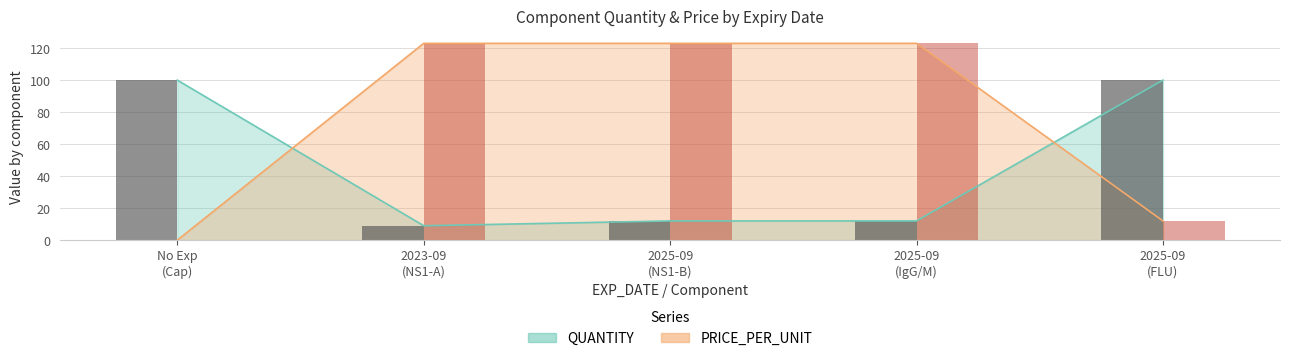

Is the value of PRICE_PER_UNIT (bar) at 2025-09
(FLU) greater than the value of QUANTITY (bar) at 2025-09
(NS1-B)?

No